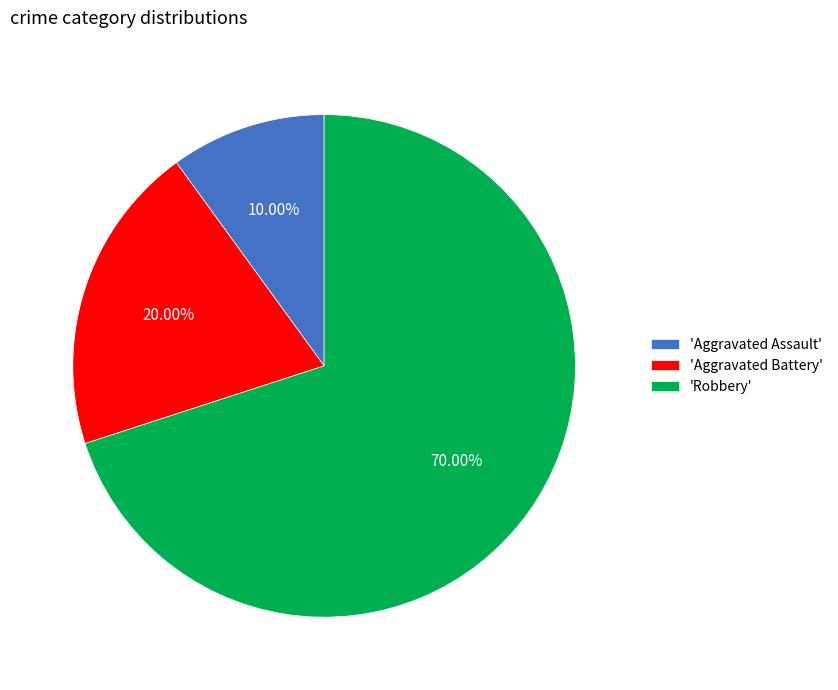

What is the largest slice in the pie chart?

'Robbery'